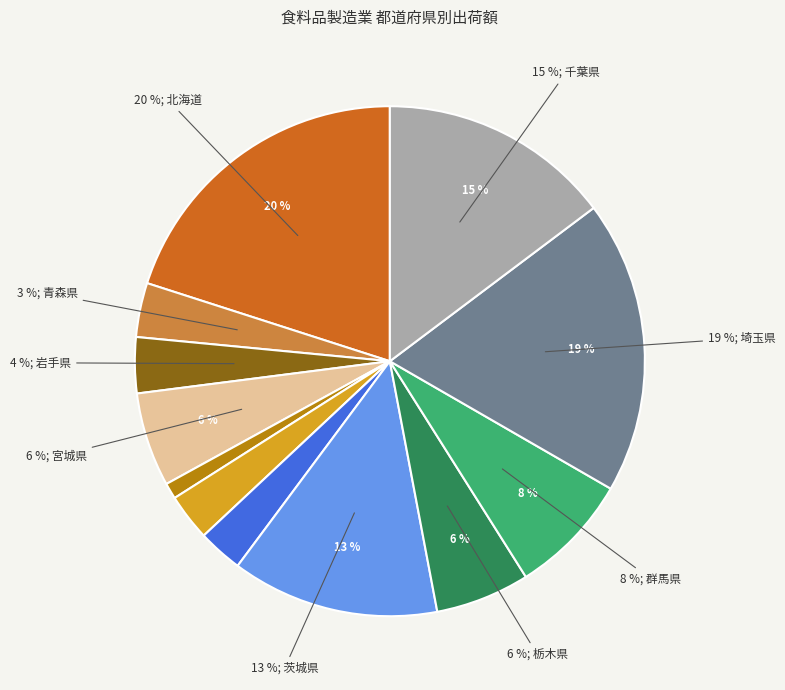

Rank the categories by value from highest to lowest.

北海道, 埼玉県, 千葉県, 茨城県, 群馬県, 栃木県, 宮城県, 岩手県, 青森県, 山形県, 福島県, 秋田県